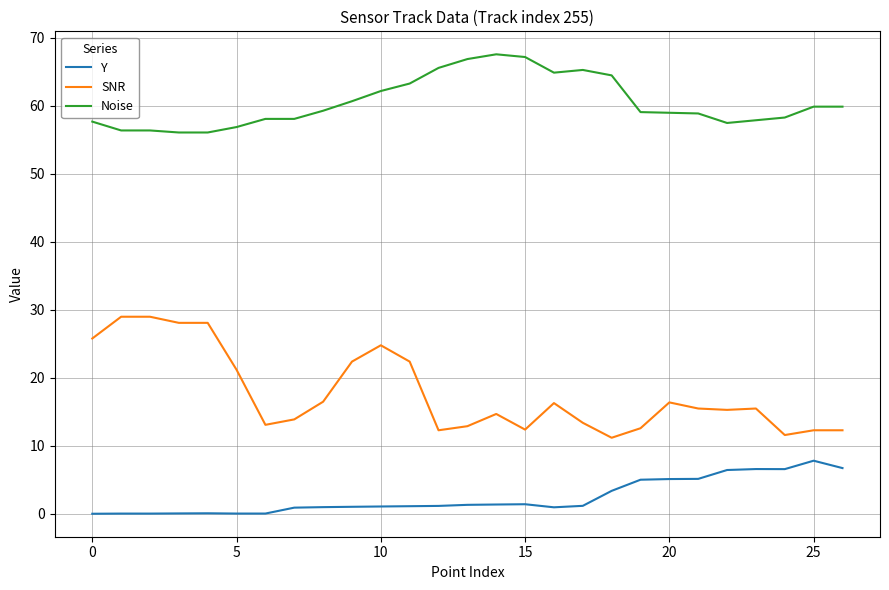

True or false: Noise and SNR intersect in this chart.

False